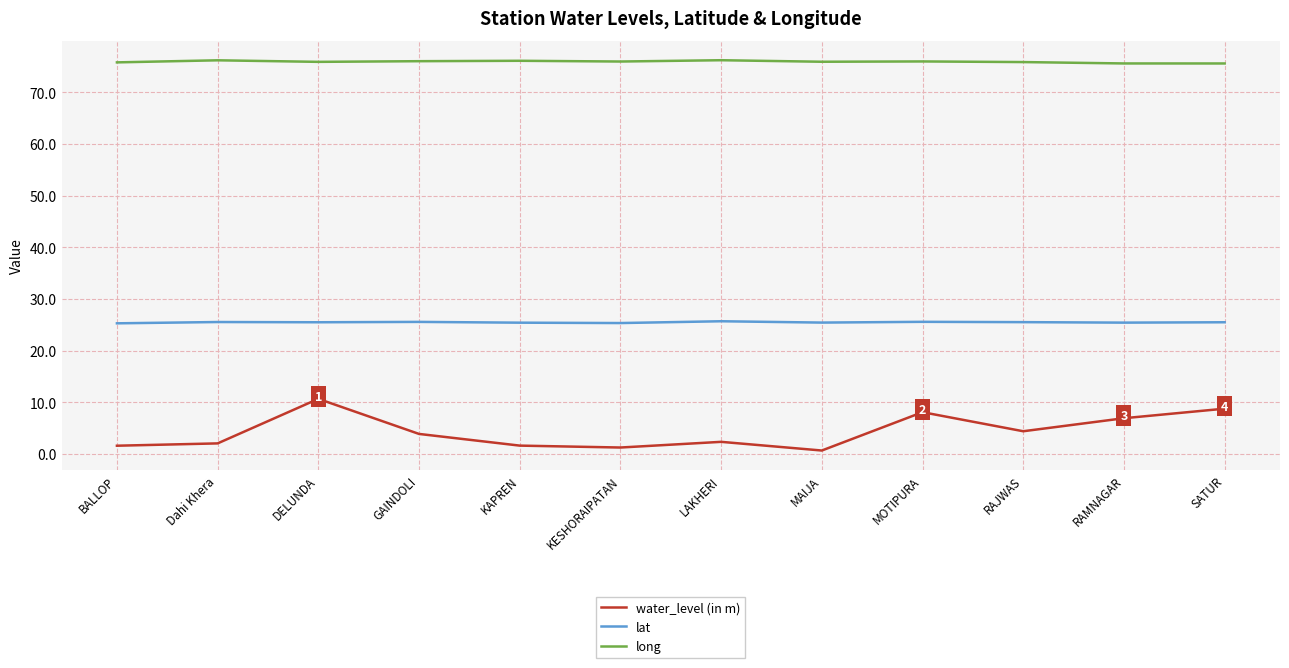

True or false: lat has more than 0 points higher than both neighbors.

True